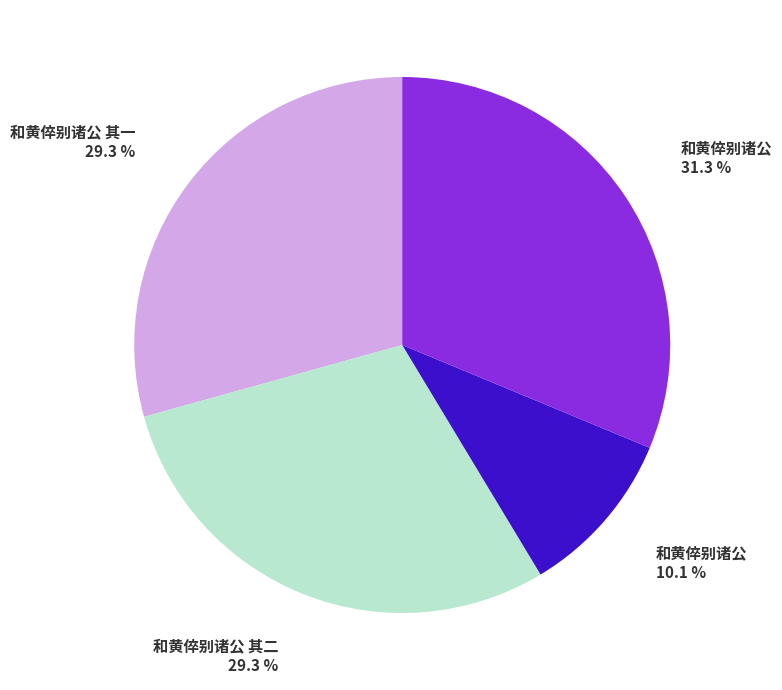

Is there a majority slice in this chart?

No